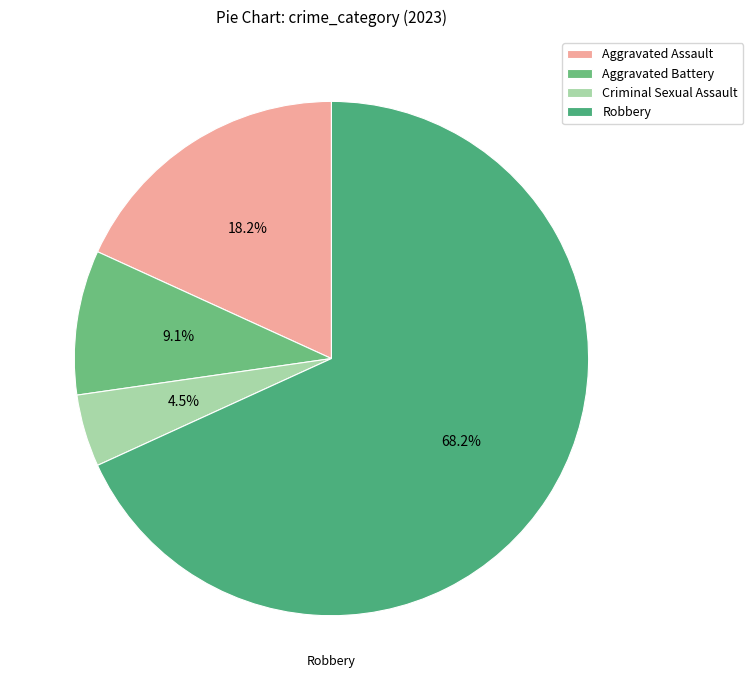

True or false: Criminal Sexual Assault accounts for 5% of the total.

True